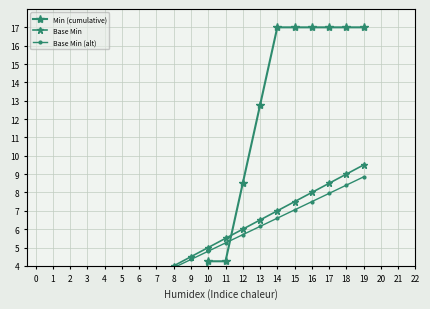

What is the total value across all series at 10?

14.1